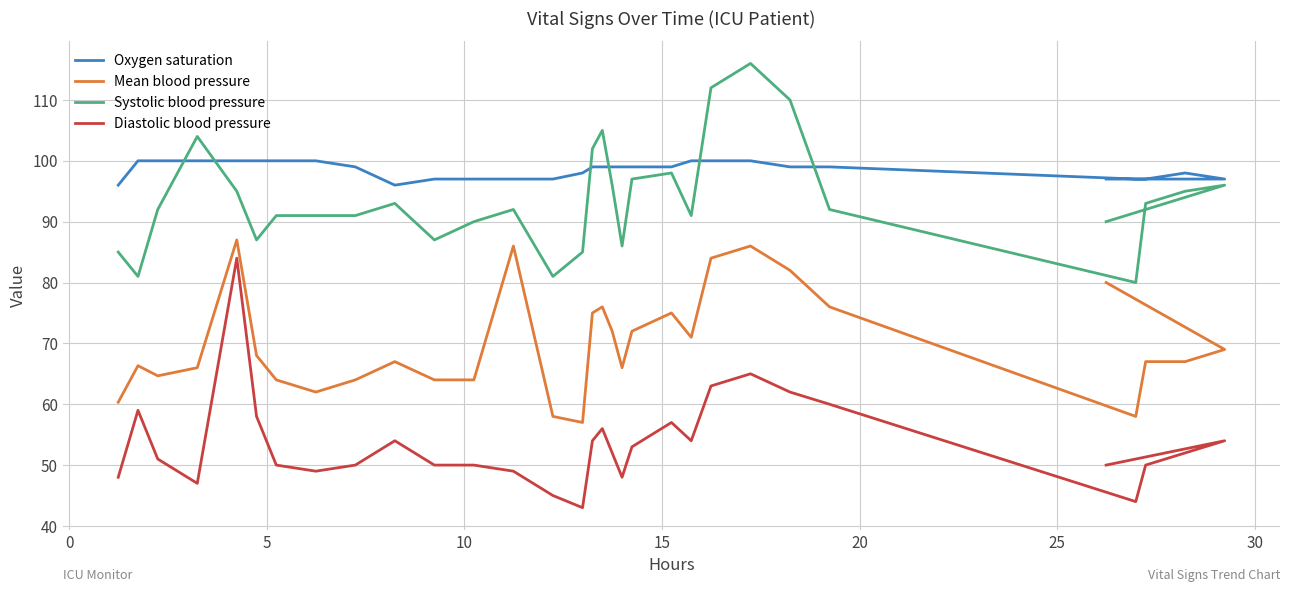

True or false: Systolic blood pressure and Diastolic blood pressure intersect in this chart.

False